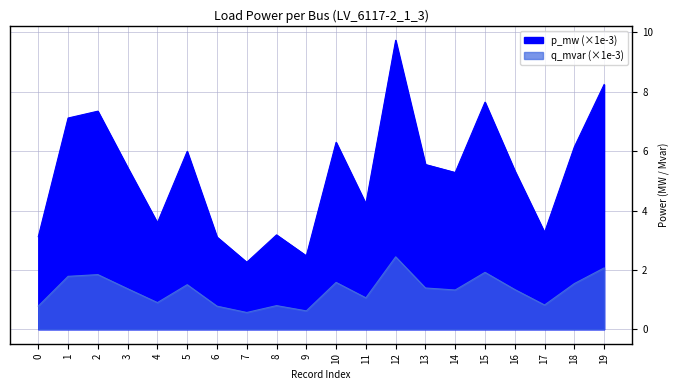

How many categories are shown in the chart?

20